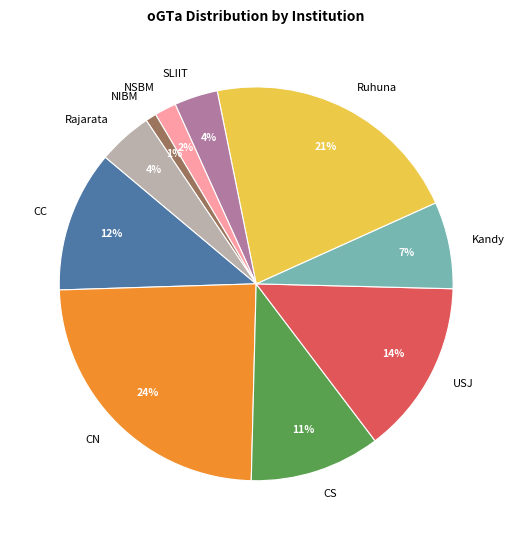

To the nearest percent, what is the difference between the largest and smallest slice percentages?

23%